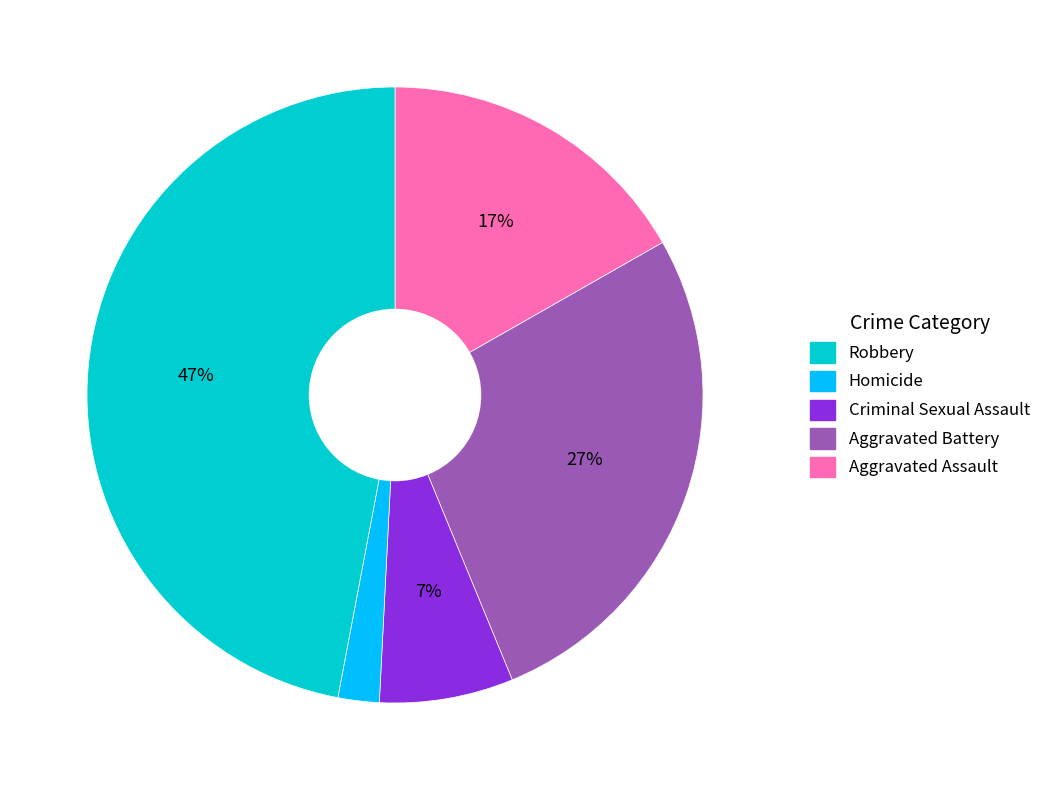

To the nearest percent, what is the average slice percentage?

20%